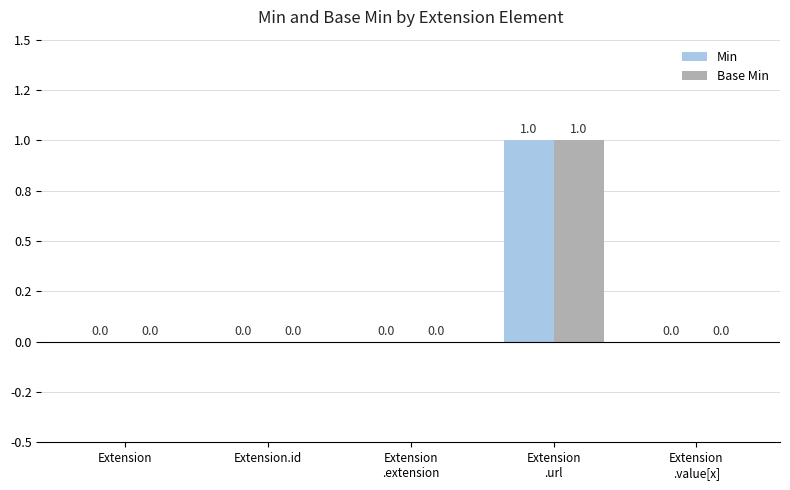

What is the highest value of the Min series?

1